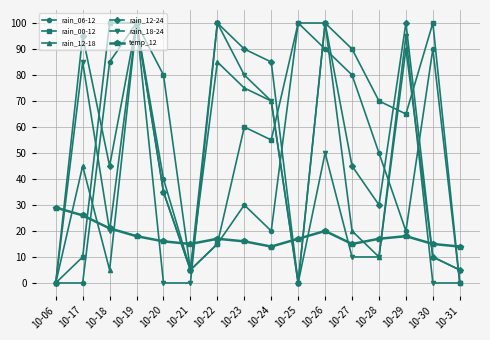

What is the maximum value shown in the chart?

100